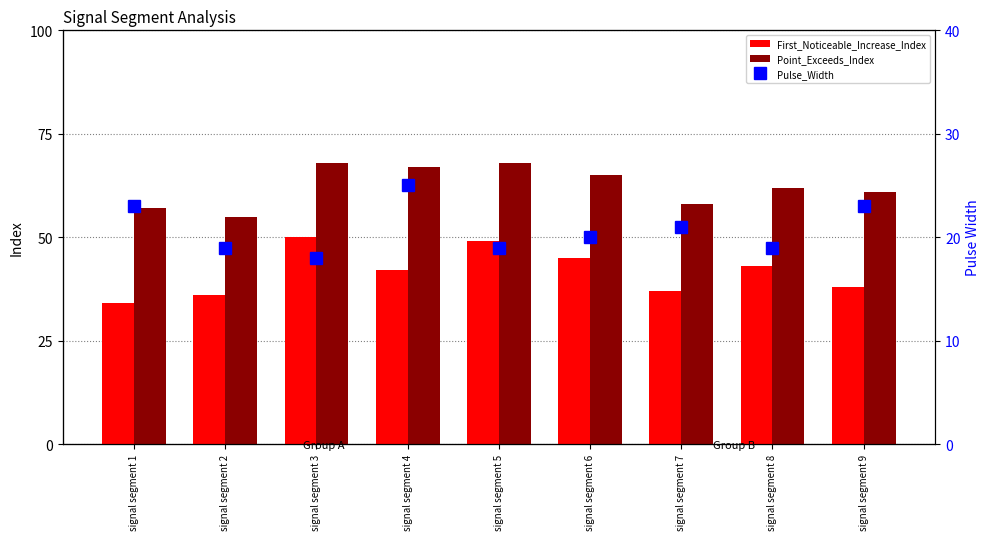

Rank the series by their average value, from highest to lowest.

Point_Exceeds_Index, First_Noticeable_Increase_Index, Pulse_Width